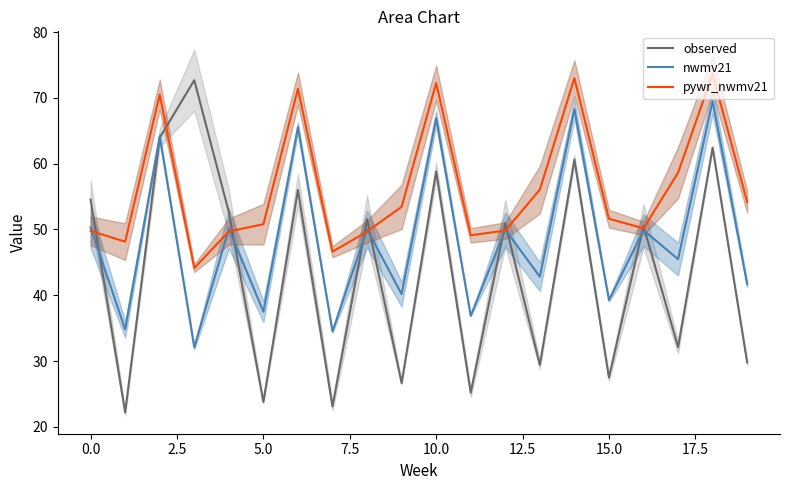

Is it true that nwmv21 equals 87.2 at 0.0?

False